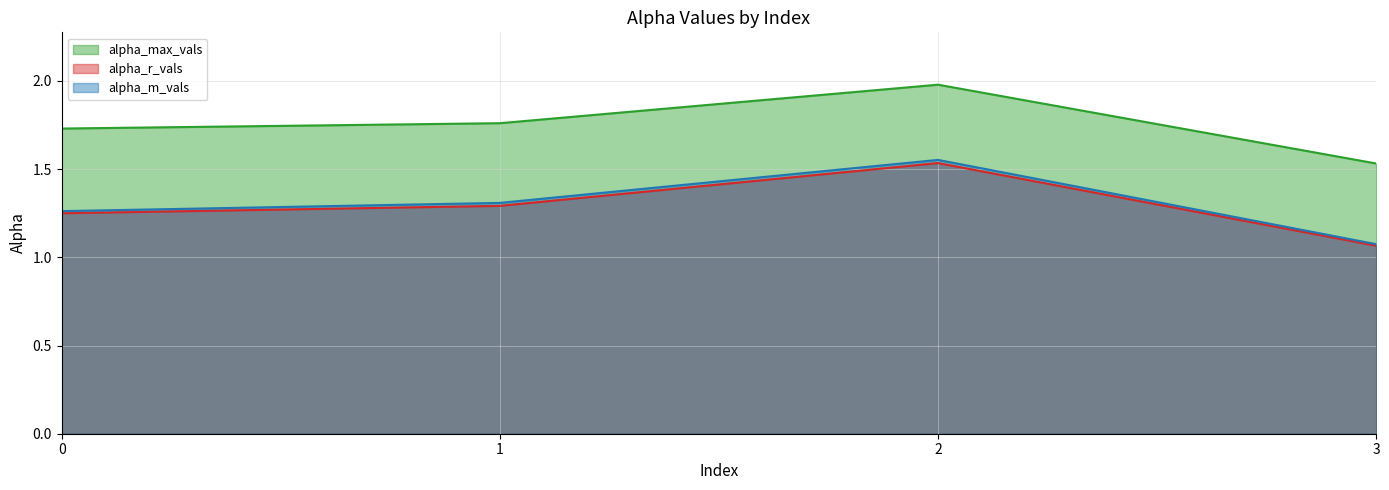

What is the sum of all alpha_m_vals values?

5.2